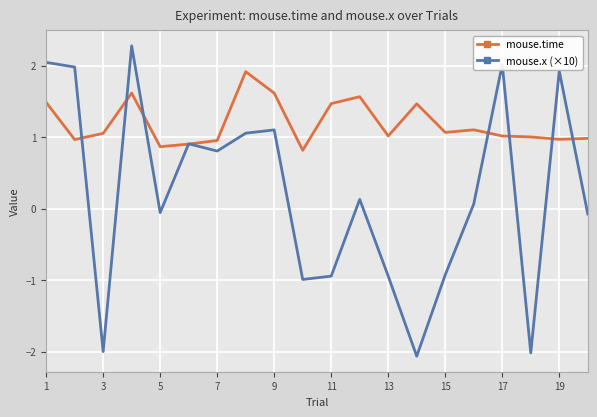

How many series are shown in this chart?

2